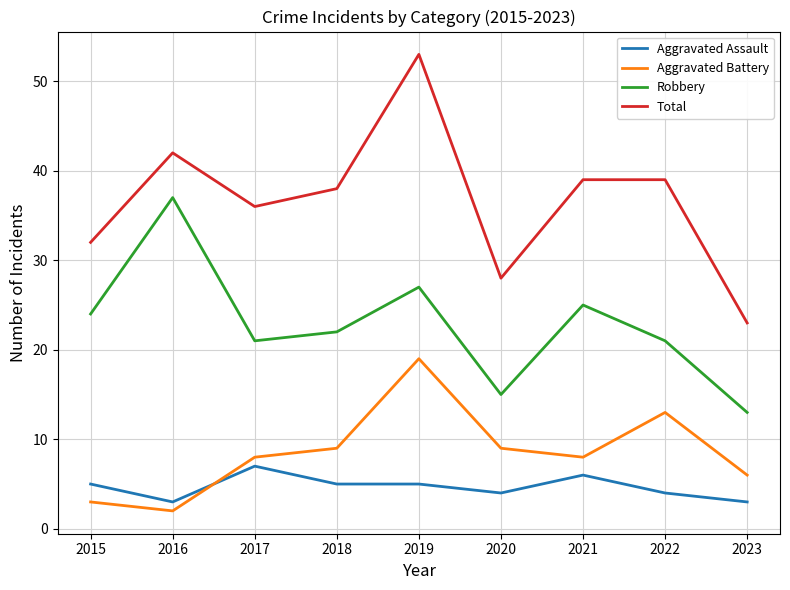

What are all the series names shown in the legend?

Aggravated Assault, Aggravated Battery, Robbery, Total